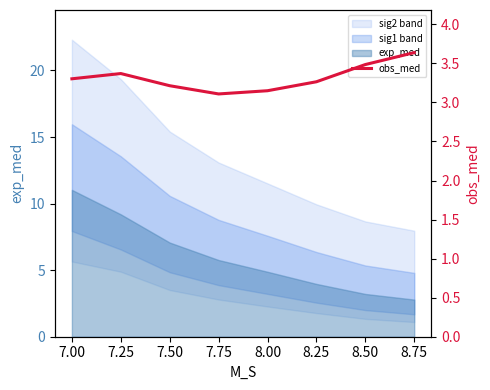

The chart shows a value of 3.4 at 7.25. True or false?

True